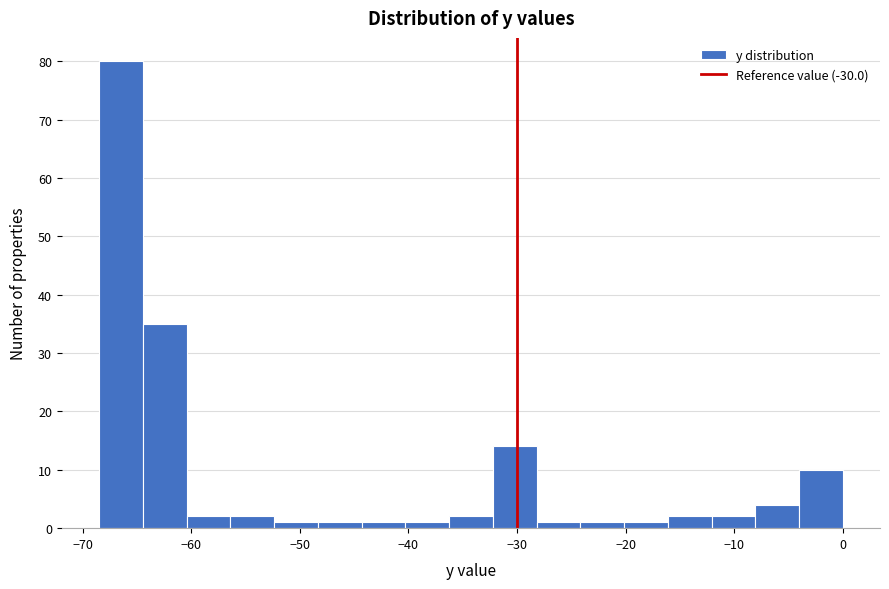

Reading left to right, list every bar in this chart as the range it spans on the x-axis followed by its height. Neither the bar edges nor the heights are printed on the chart, so give them approximately, as read against the axes.

-68 to -64: 80
-64 to -60: 35
-60 to -56: 2
-56 to -52: 2
-52 to -48: 1
-48 to -44: 1
-44 to -40: 1
-40 to -36: 1
-36 to -32: 2
-32 to -28: 14
-28 to -24: 1
-24 to -20: 1
-20 to -16: 1
-16 to -12: 2
-12 to -8: 2
-8 to -4: 4
-4 to 0: 10